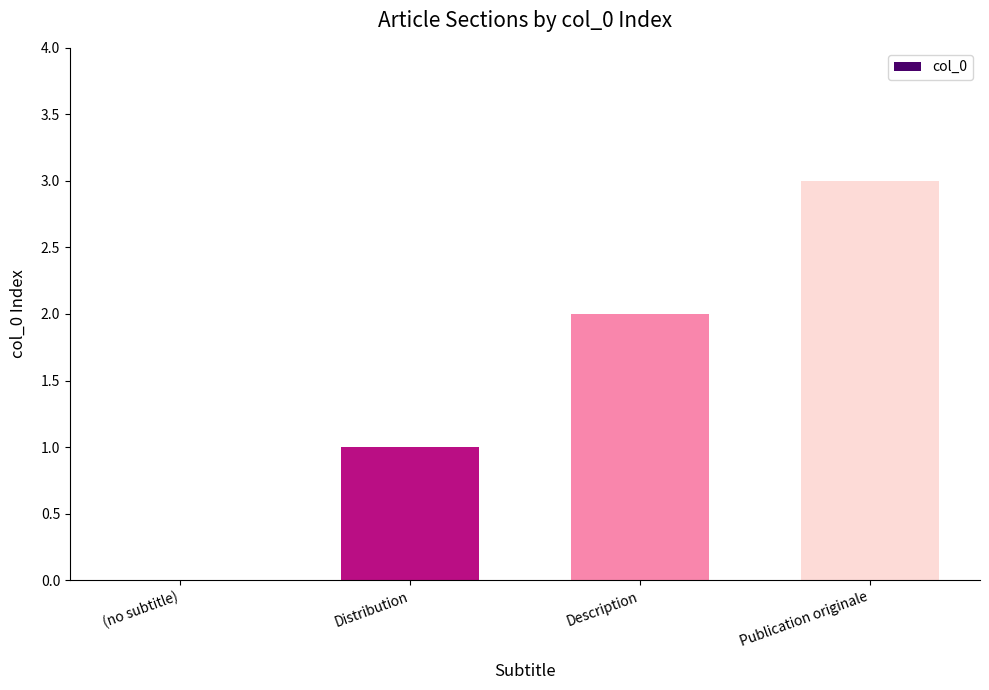

Which label corresponds to the largest value in the chart?

Publication originale